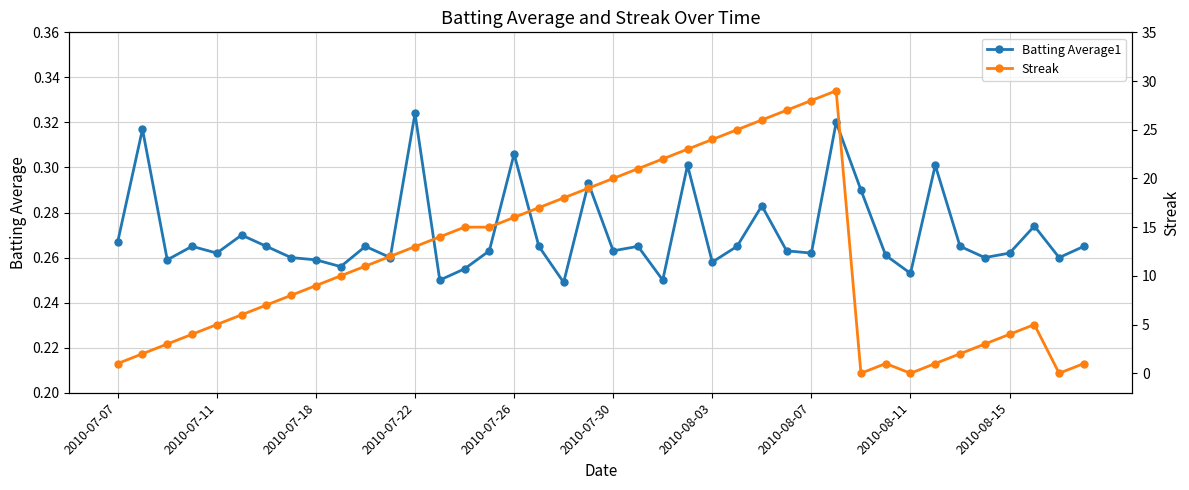

The value of Batting Average1 at 2010-08-03 is 0.4. True or false?

False